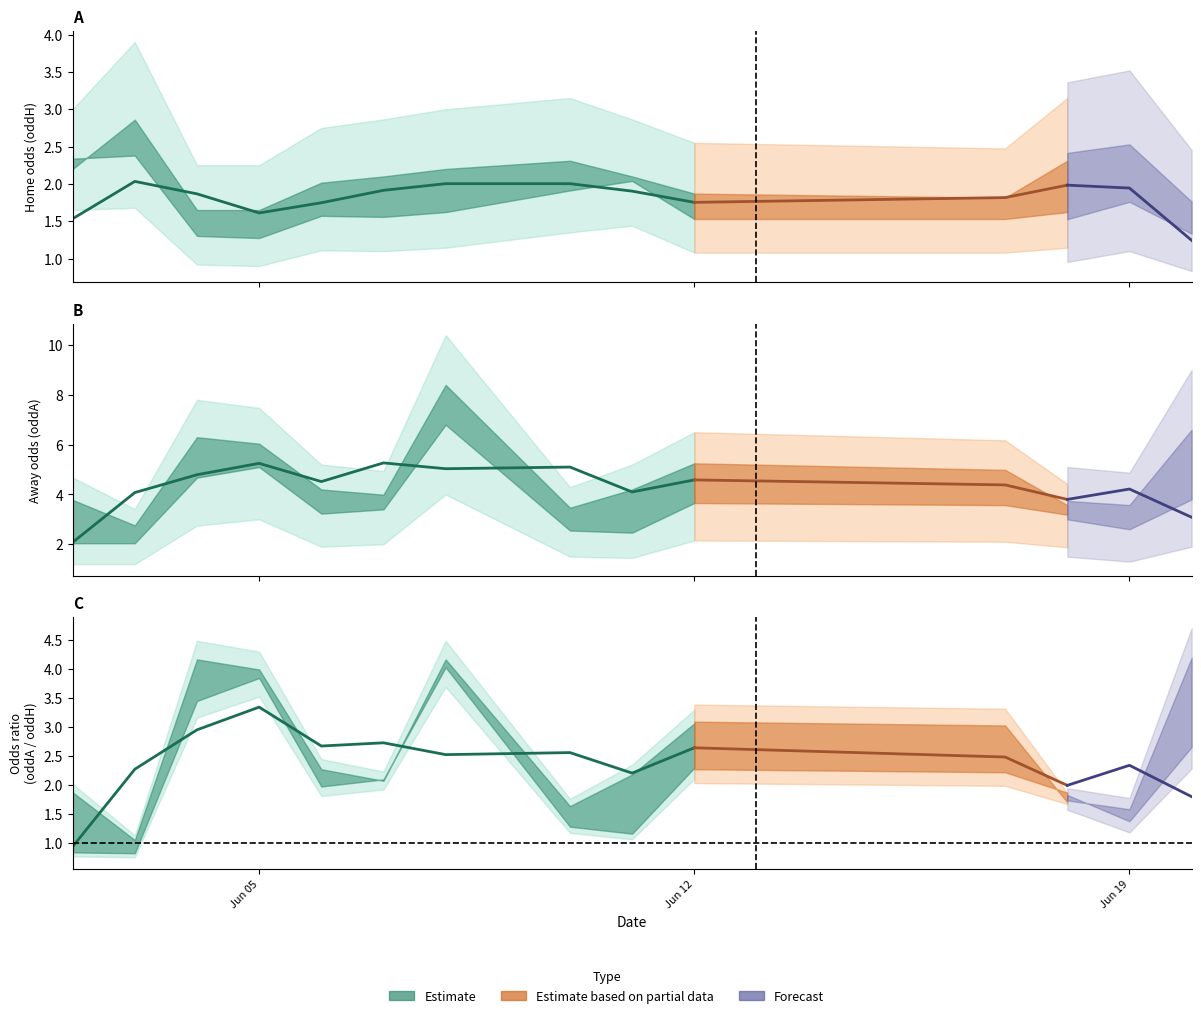

What is the difference between the highest and lowest values at 9?

3.3